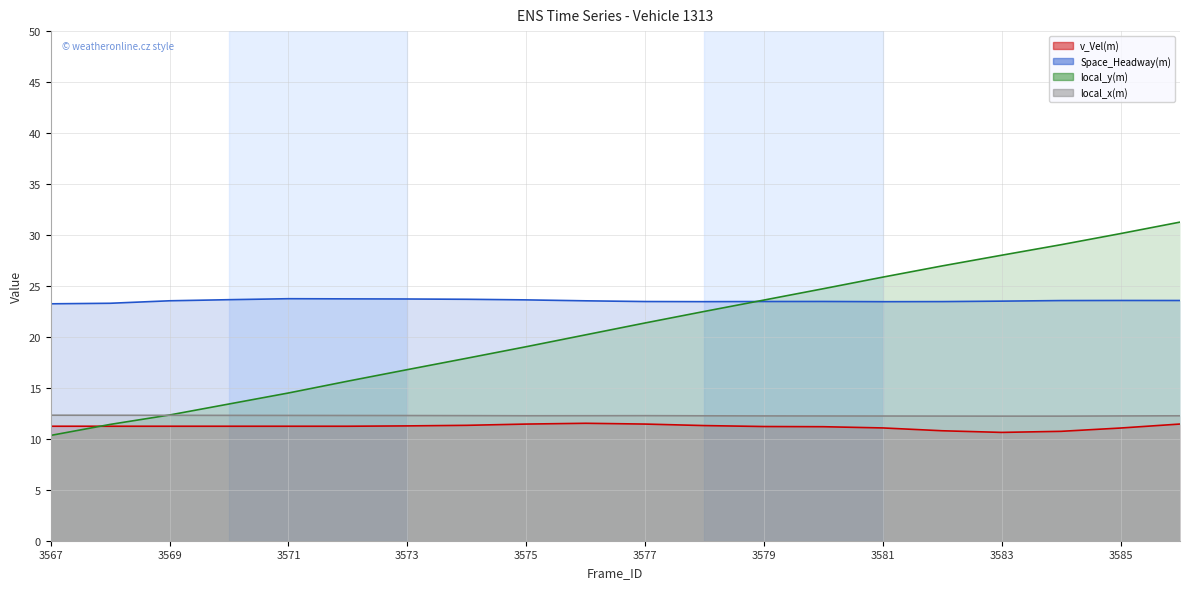

What are all the series names shown in the legend?

v_Vel(m), Space_Headway(m), local_y(m), local_x(m)